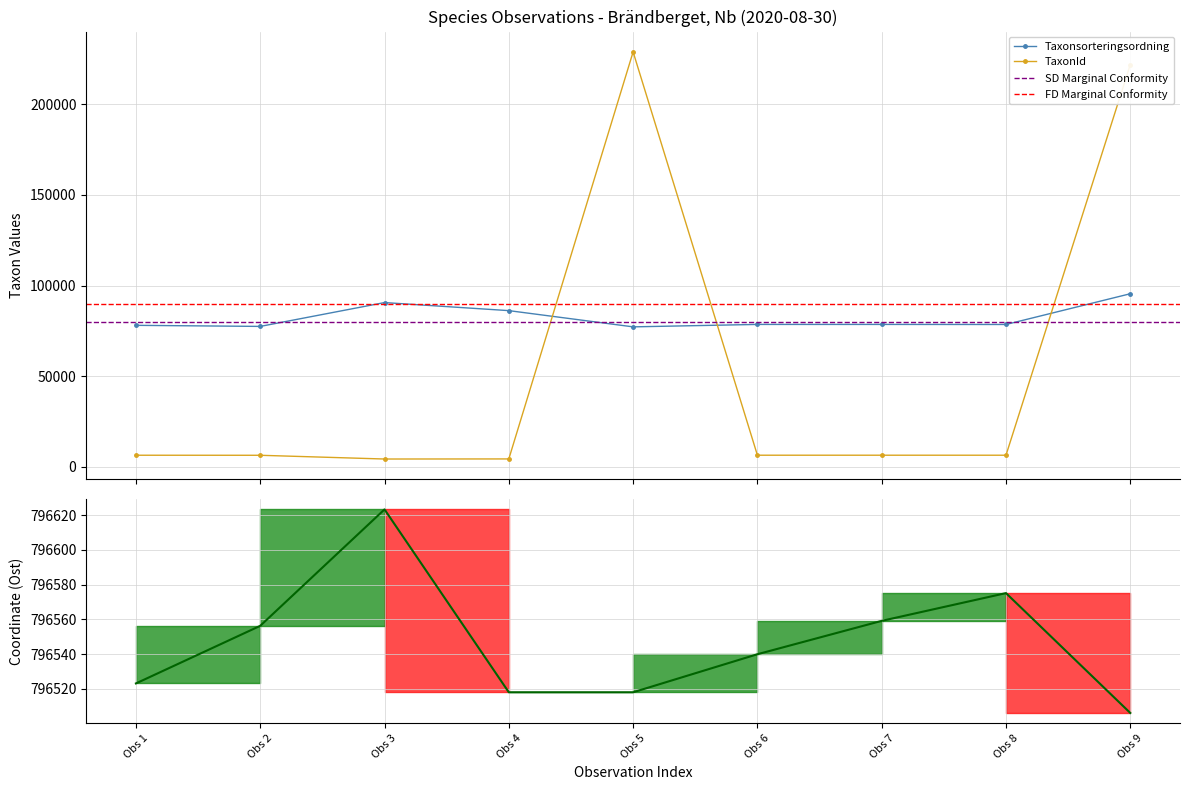

What is the minimum value for Taxonsorteringsordning?

77259